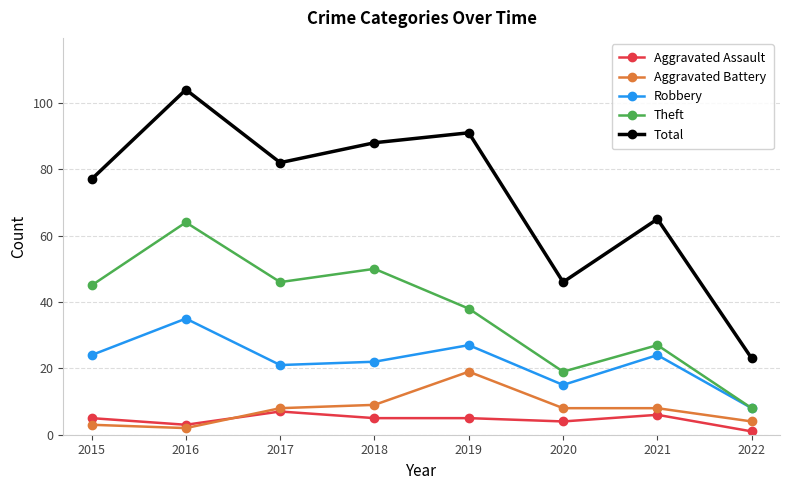

What is the value of the Robbery point at the 1st from the left?

24